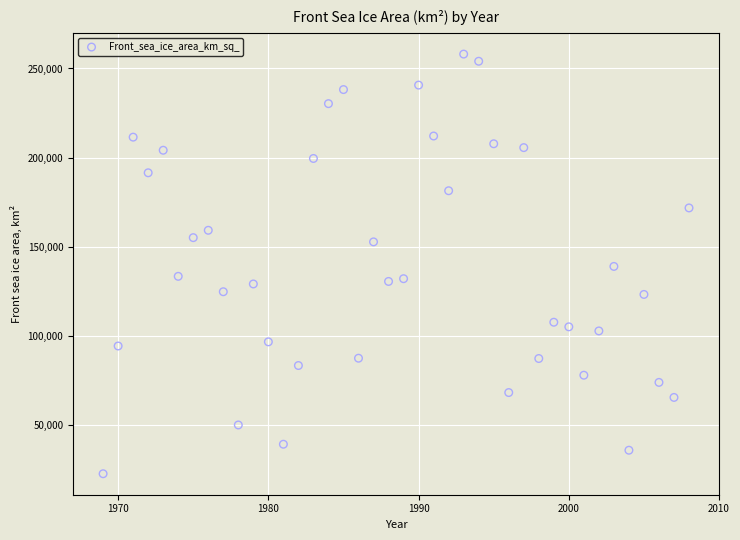

What is the range of Y values (max minus min)?

235237.4